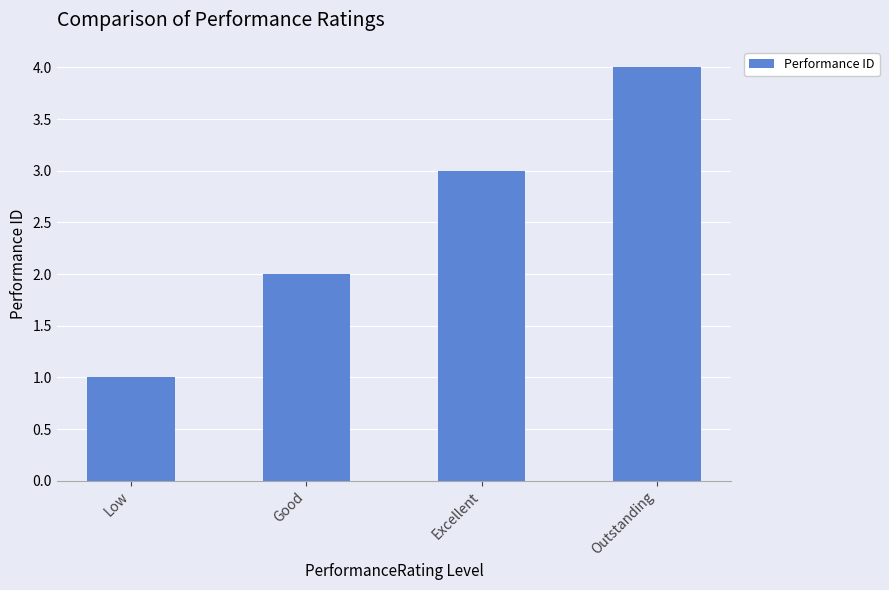

The value at Excellent is 3. True or false?

True